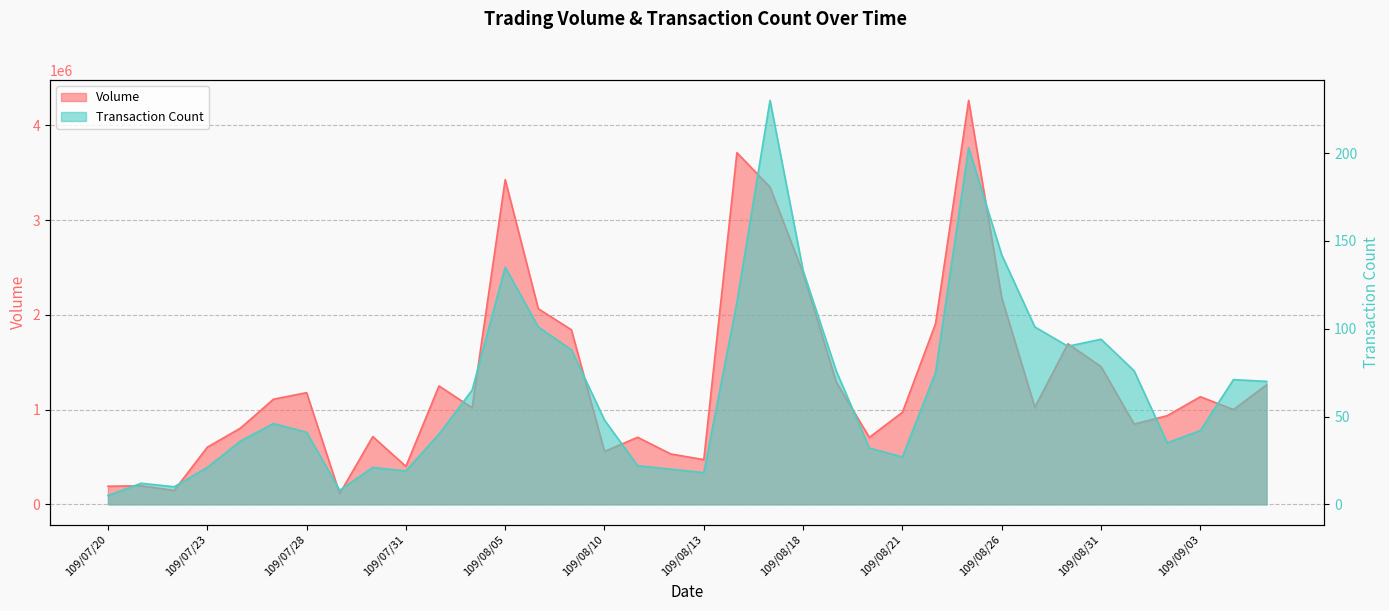

How many lines are shown in the chart?

2